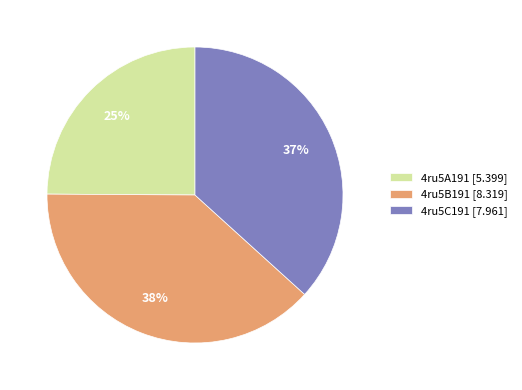

To the nearest percent, what is the average slice percentage?

33%